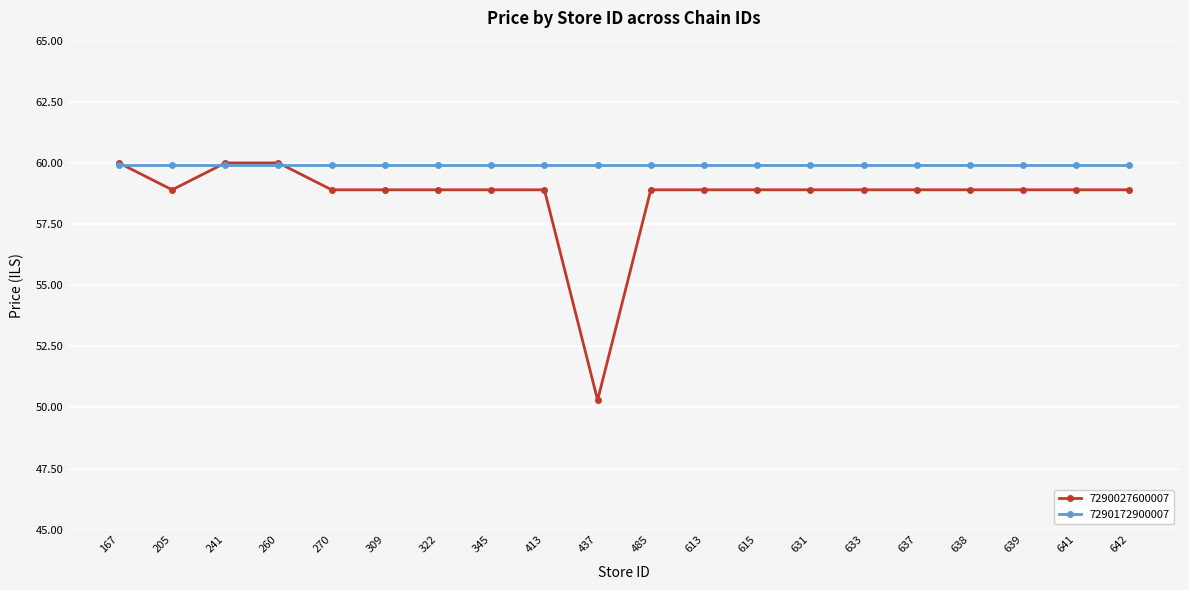

Rank the series by their average value, from highest to lowest.

7290172900007, 7290027600007